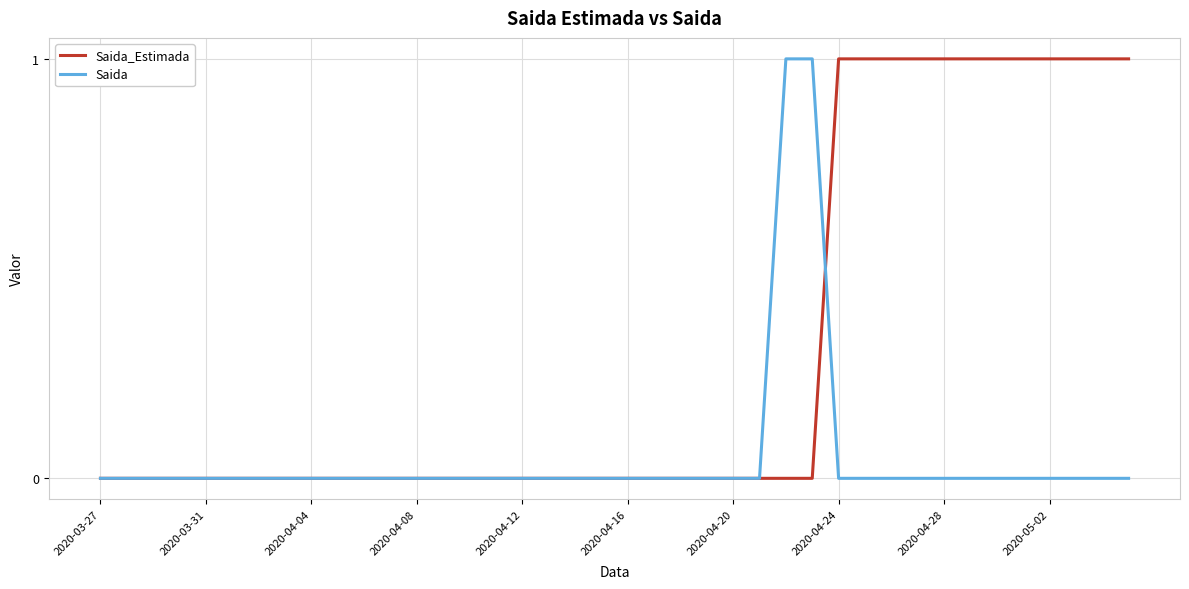

What is the difference between the second highest and minimum values in the Saida series?

1